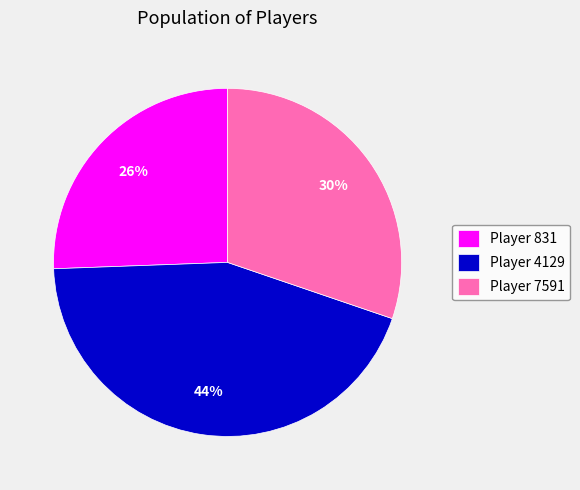

True or false: Player 7591 accounts for 30% of the total.

True